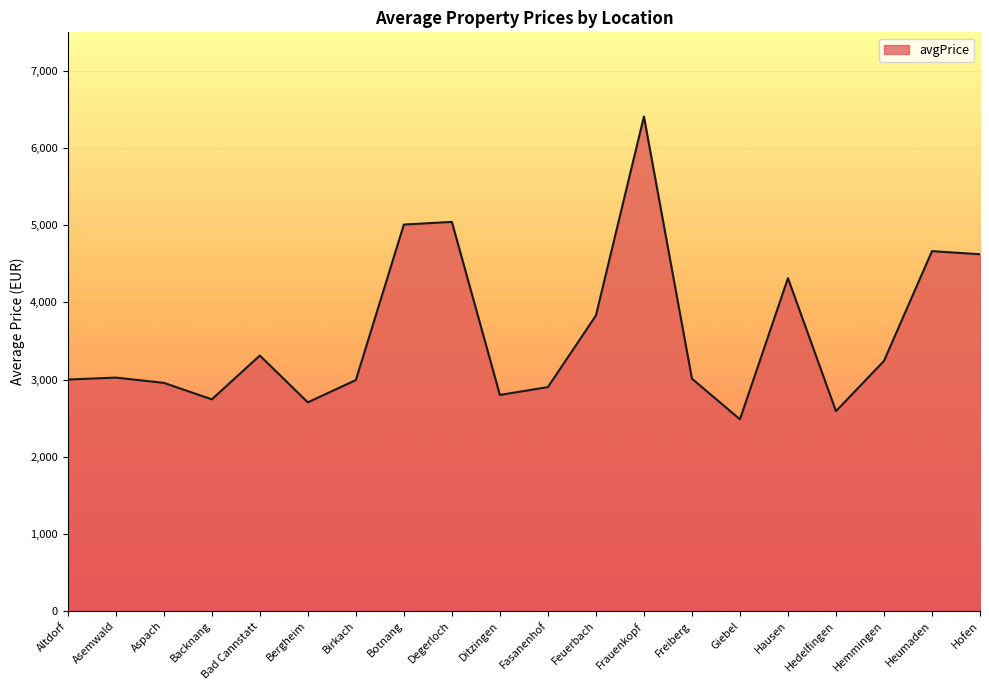

Does the chart display data point markers on the line(s)?

No